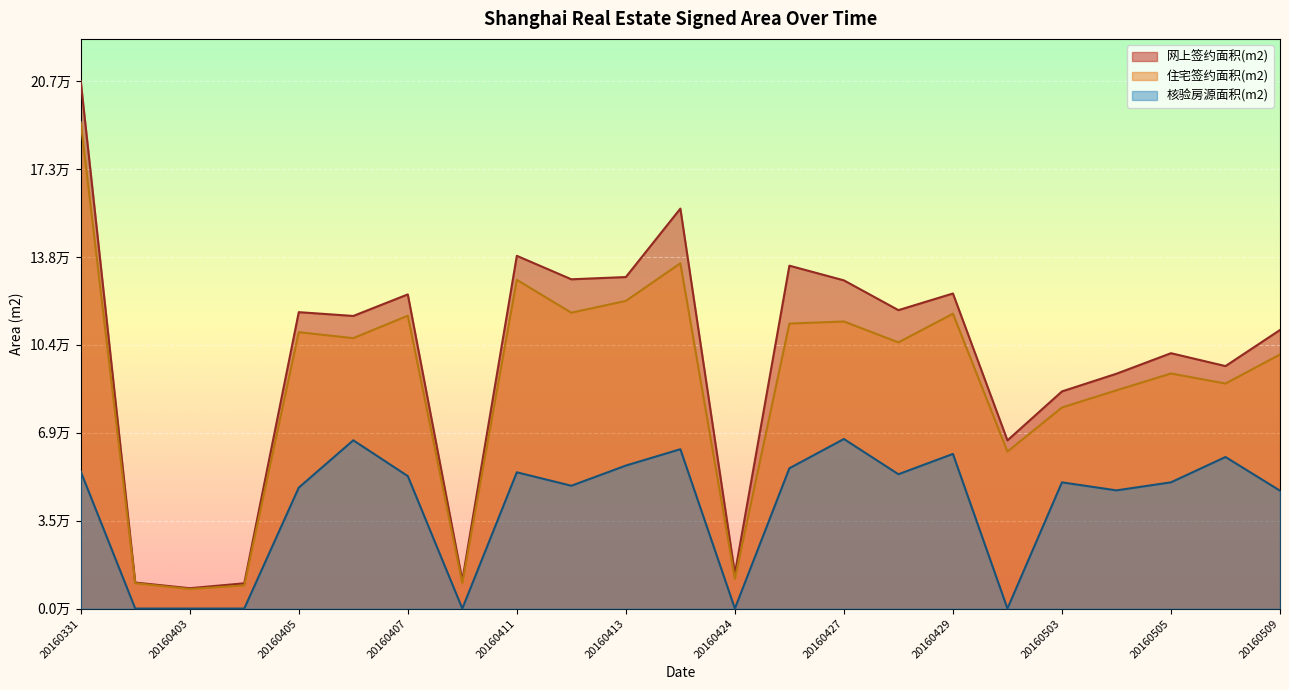

How many data points in 核验房源面积(m2) are less than 49554?

11